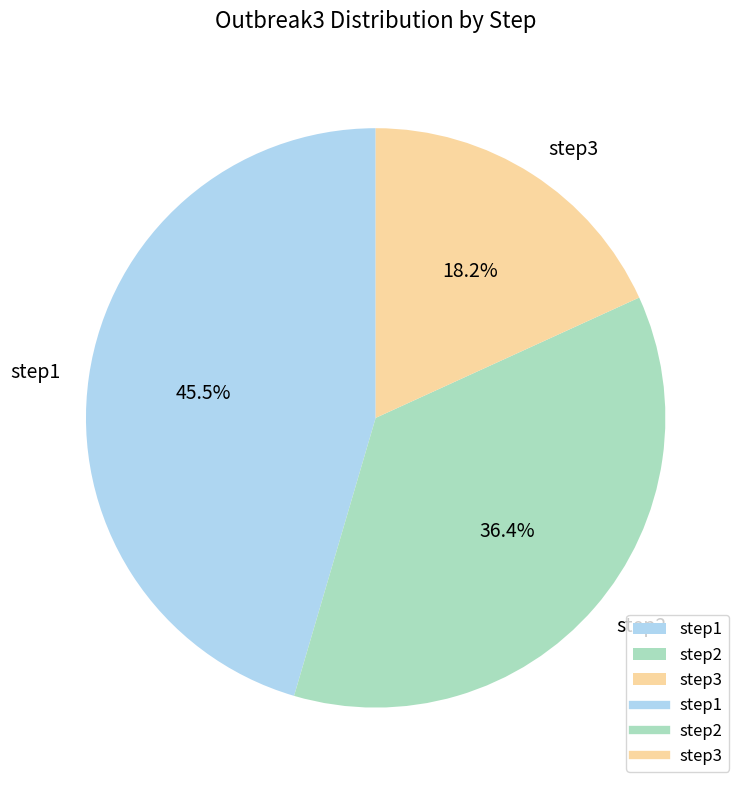

How many slices are in this pie chart?

3